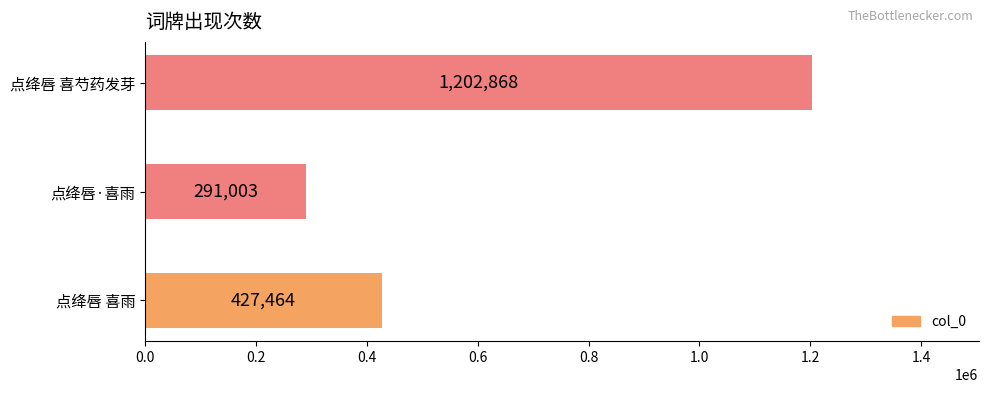

Which label corresponds to the smallest value in the chart?

点绛唇·喜雨